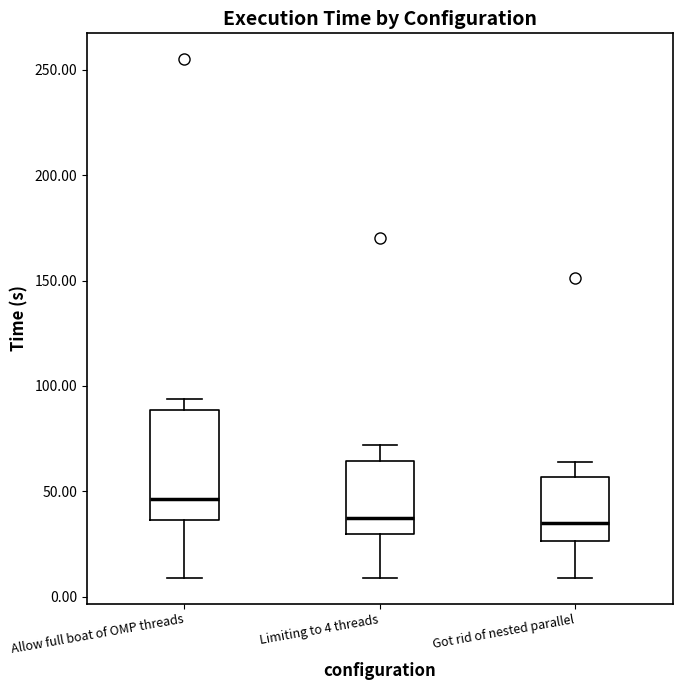

Reading left to right, transcribe this box plot: for each box, give where its median line is, the range the box spans, and where its two whiskers end, as read against the y-axis. The values are not printed on the chart, so give them approximately, as read against the axis.

Allow full boat of OMP threads: median 45, box 35 to 90, whiskers 10 to 95
Limiting to 4 threads: median 40, box 30 to 65, whiskers 10 to 70
Got rid of nested parallel: median 35, box 25 to 55, whiskers 10 to 65